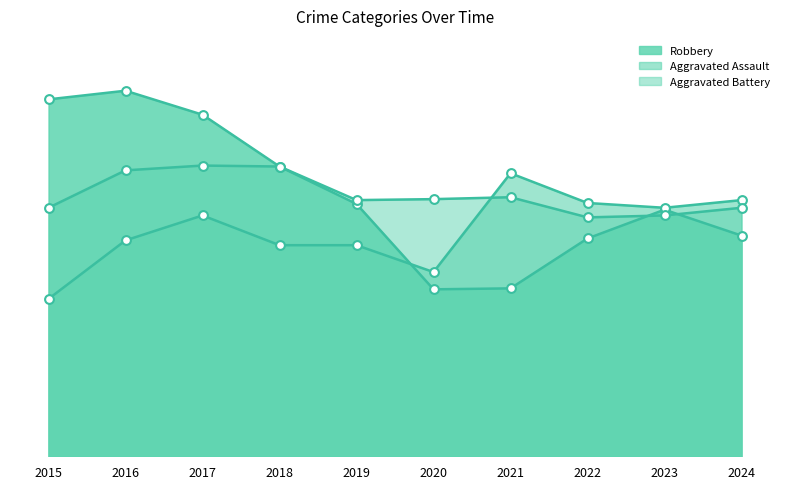

What is the total value across all series at 2016?

904